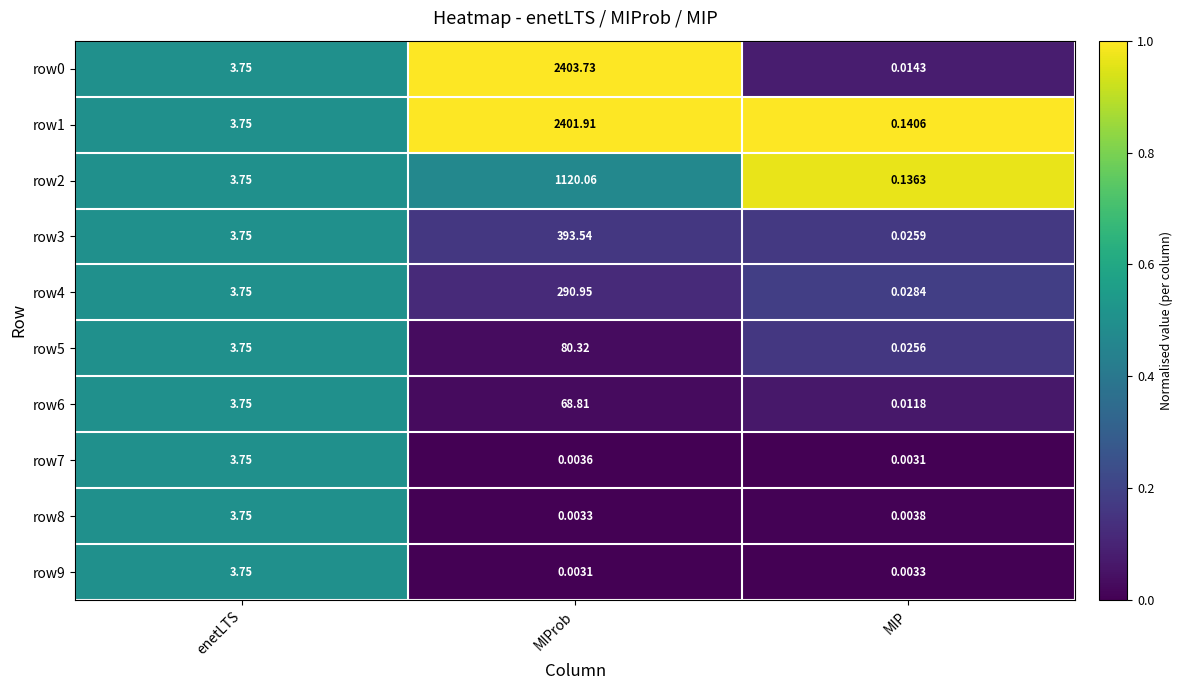

Where does the row6 series first go above 3?

enetLTS